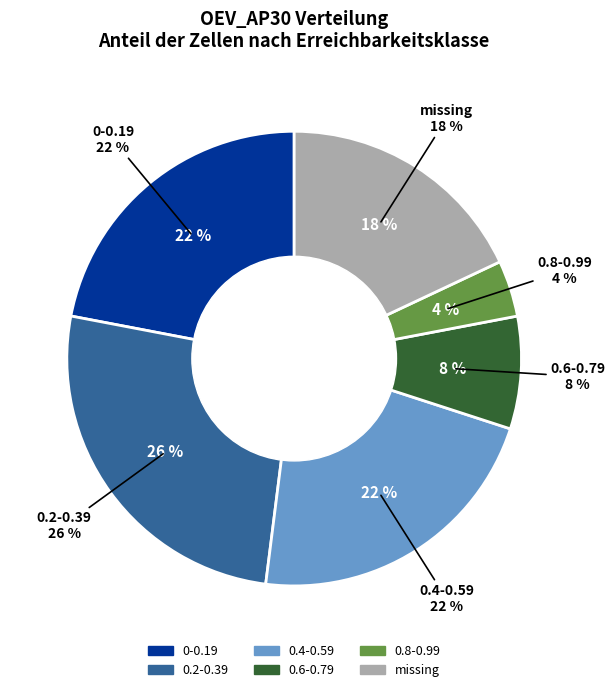

Do 0-0.19 and 0.2-0.39 together represent more than half of the pie?

No